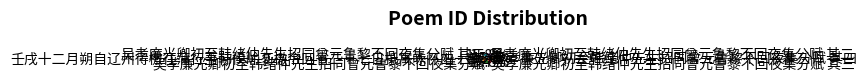

Is it true that 吴孝廉光卿初至韩绪仲先生招同曾元鲁黎不回夜集分赋 其三 is 16% of the pie?

True